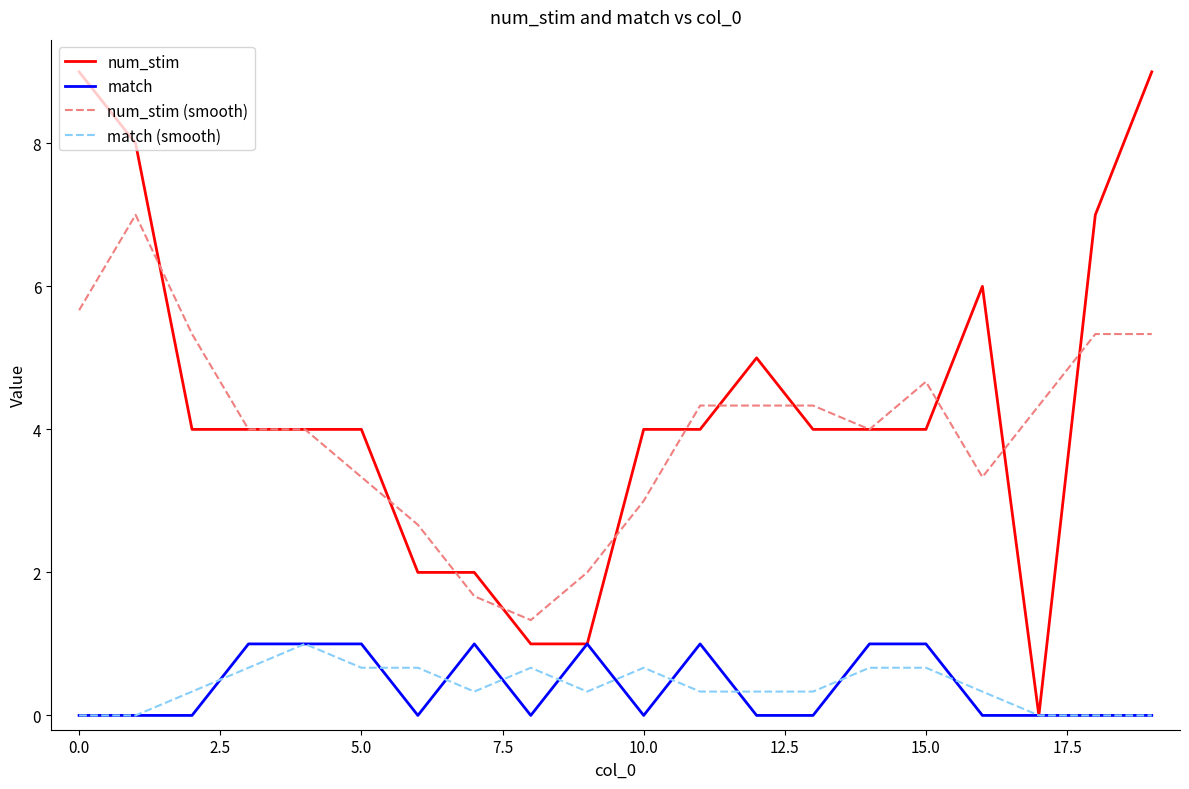

What is the maximum value for match?

1.0